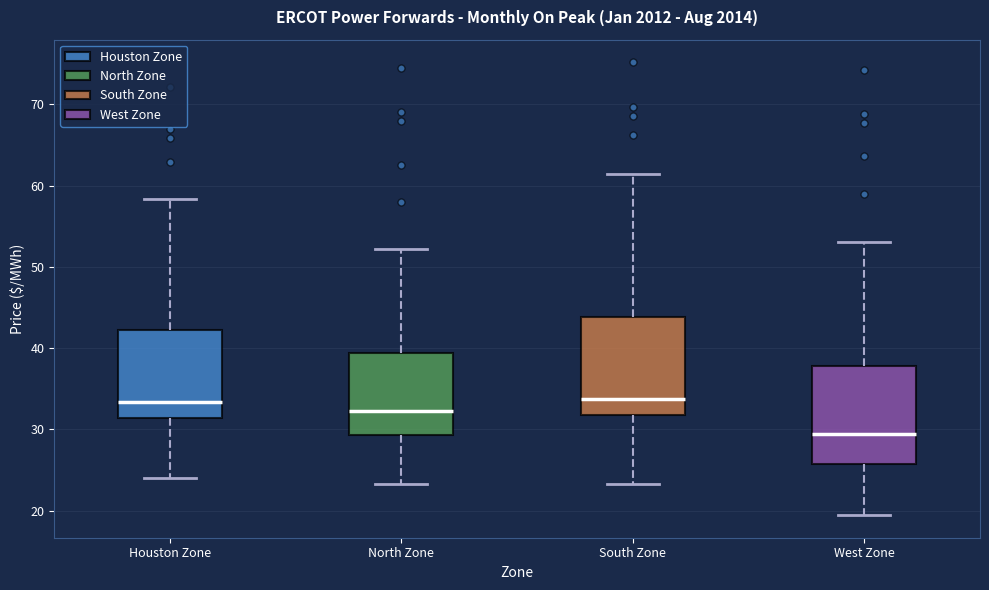

Where does the median line of the box for South Zone sit on the y-axis? The values are not printed on the chart, so give them approximately, as read against the axis.

34